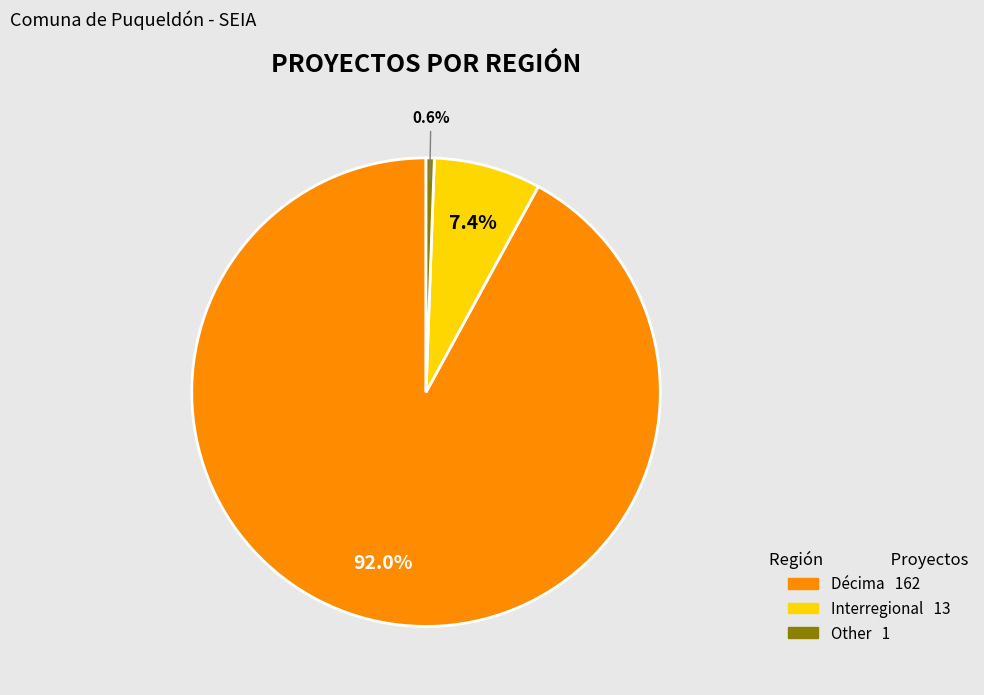

What portion of the pie excludes Other?

99.4%